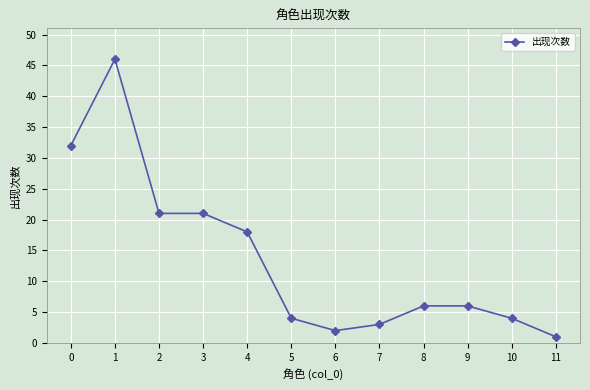

At which category does the data reach its first local peak?

1